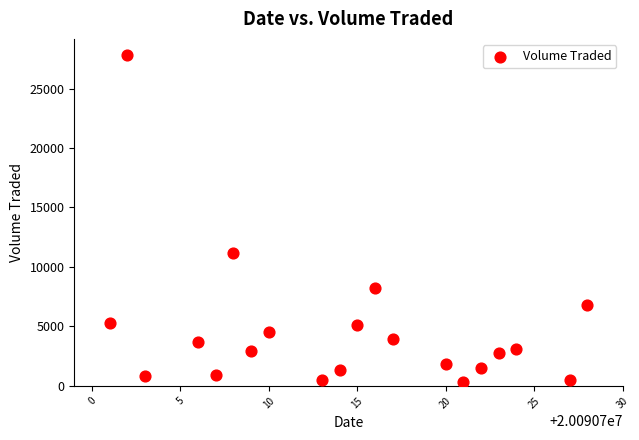

What Y value in the scatter plot is closest to 14050?

11200